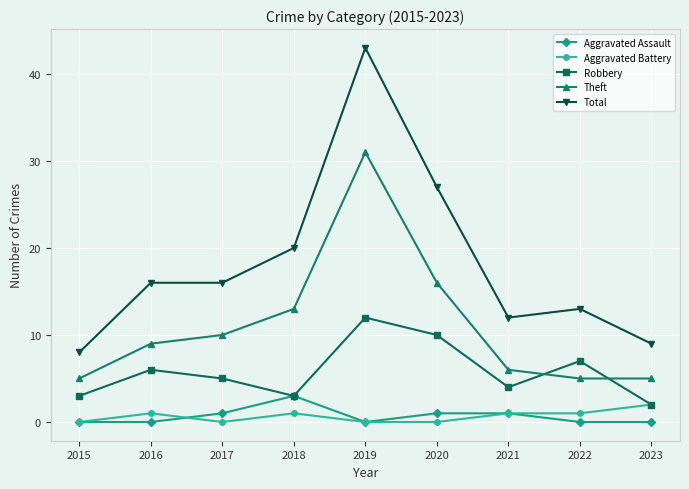

Which series changed the most between 2019 and 2021?

Total